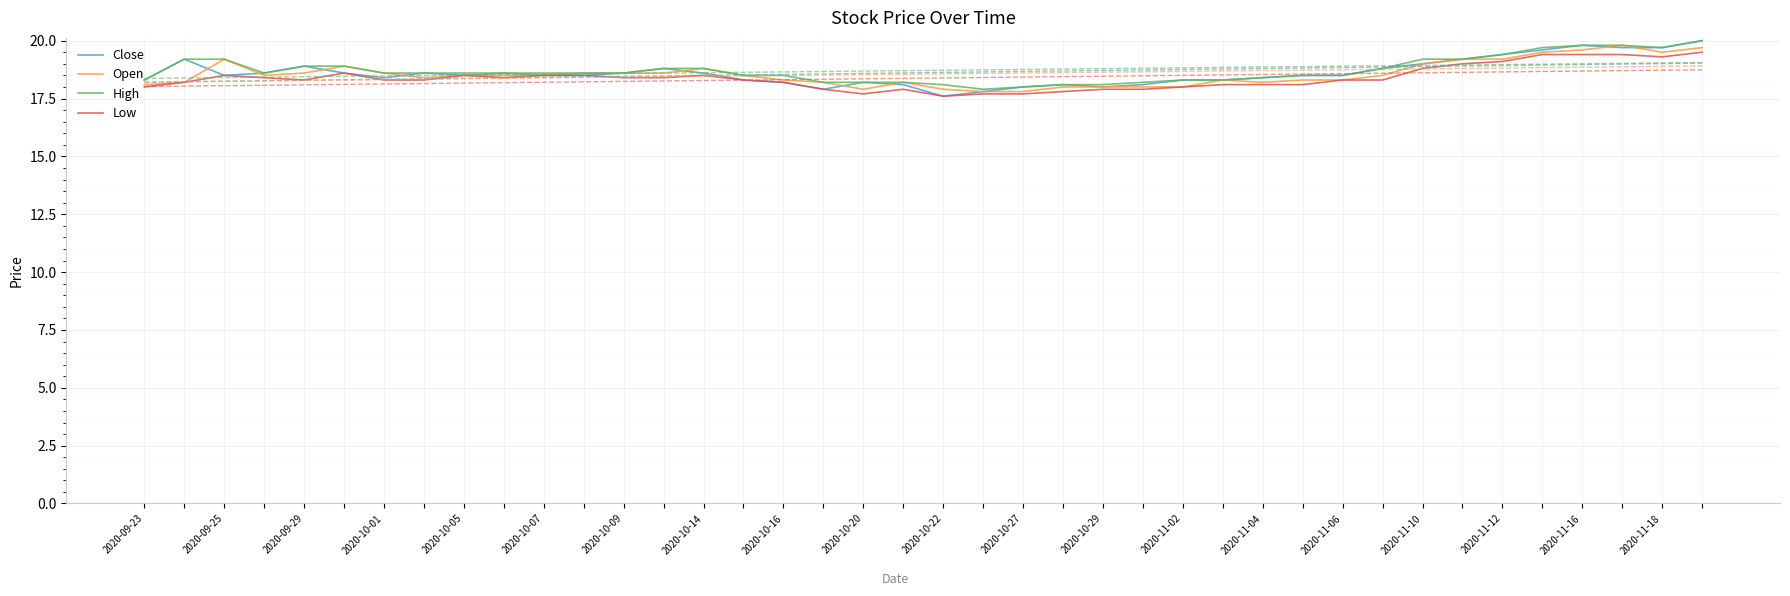

What is the value of the Close point at the 14th from the left?

18.8